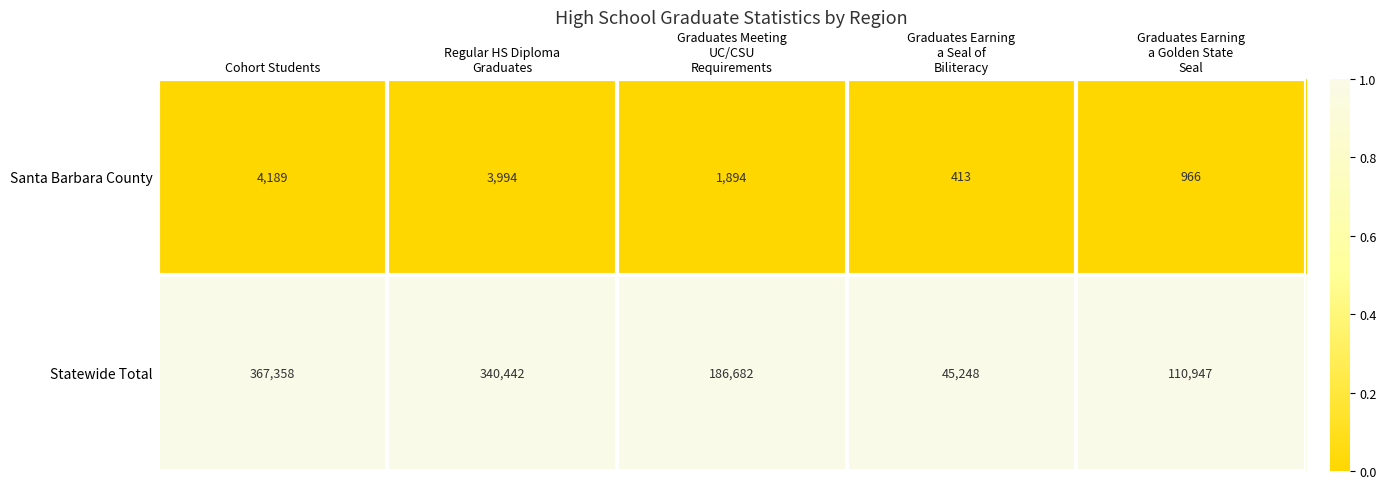

Which series changed the most between Cohort Students and Graduates Earning
a Seal of
Biliteracy?

Statewide Total